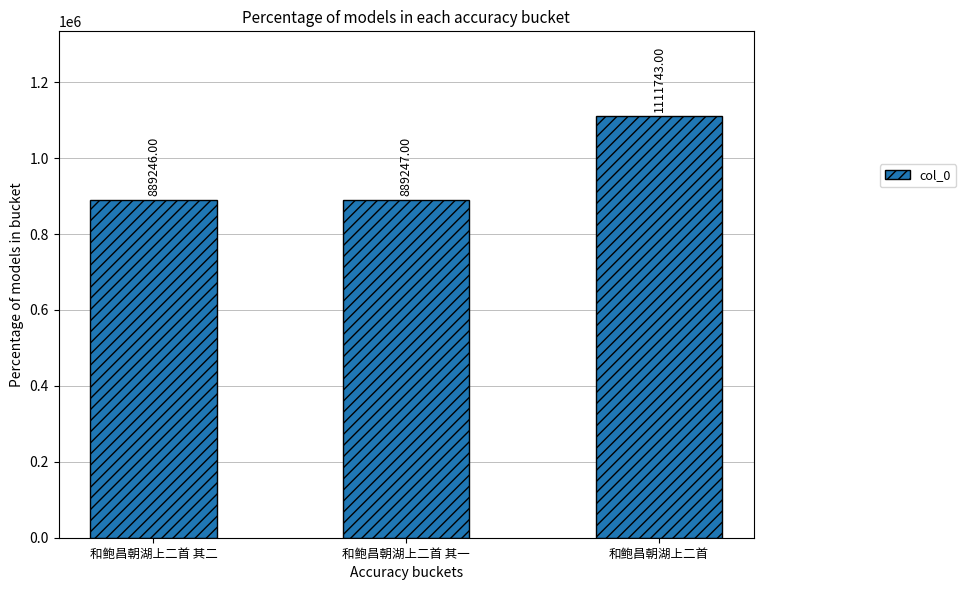

Reading right to left, what are all the values shown in this chart?

1111743	889247	889246